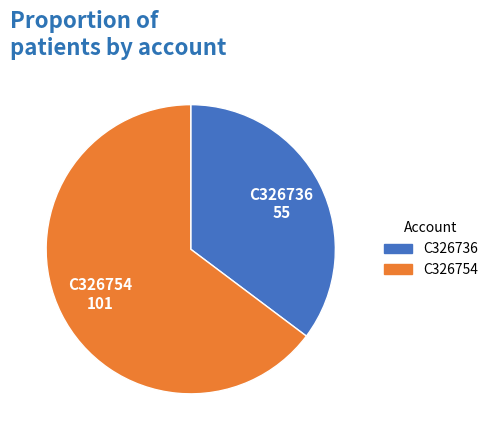

Does any single category account for the majority?

Yes